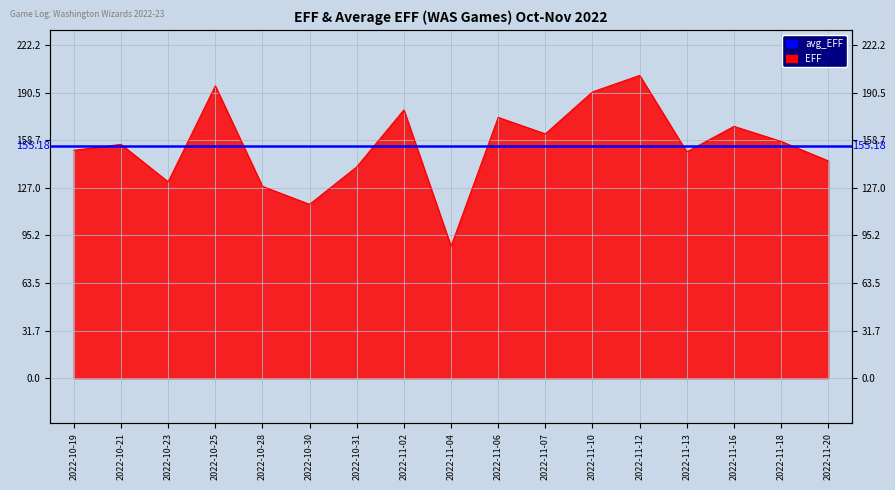

How many interior local peaks (higher than both neighbors) does the data have?

6